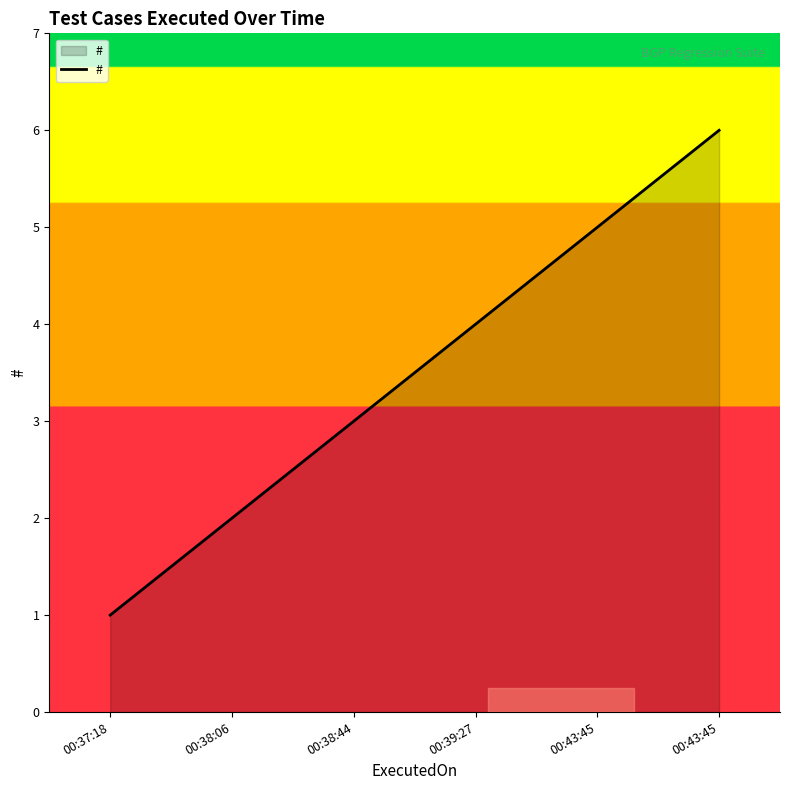

How many values are between 2 and 5?

4